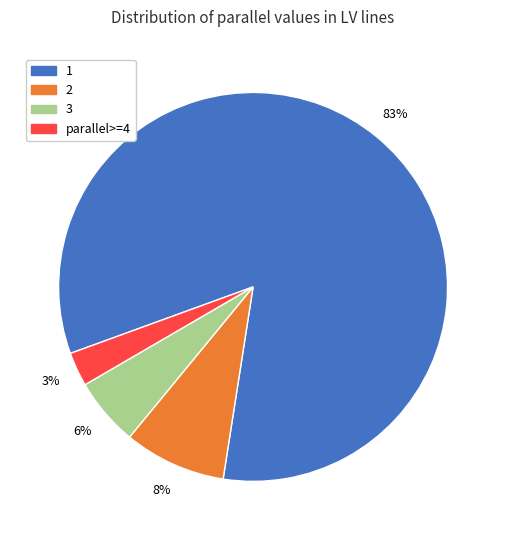

Which category accounts for the majority?

1